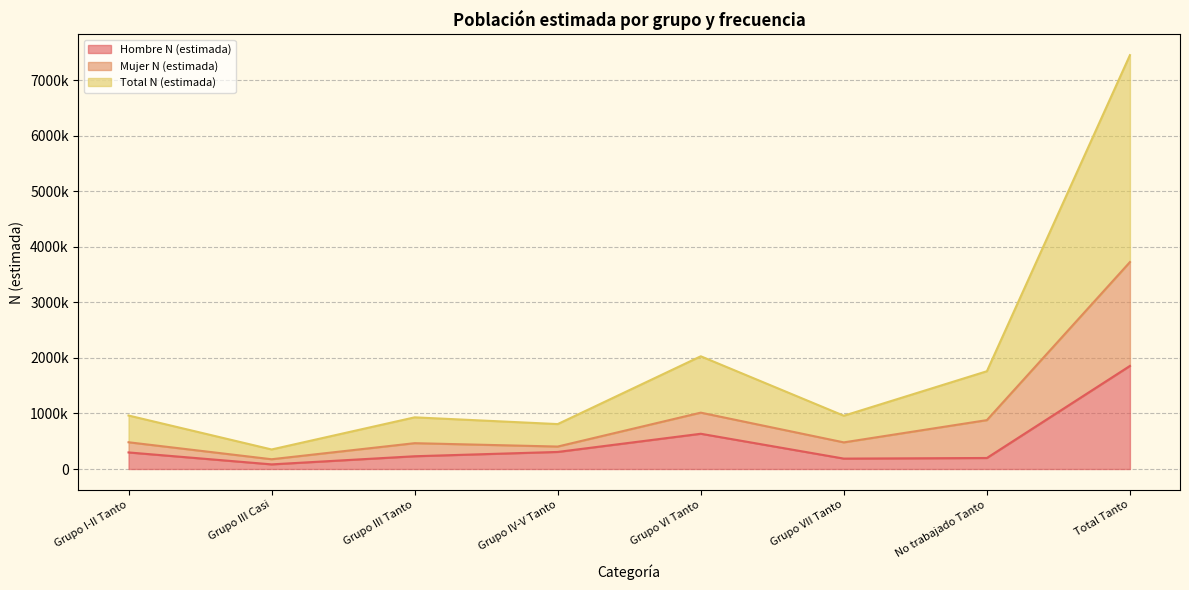

What is the minimum value shown in the chart?

83384